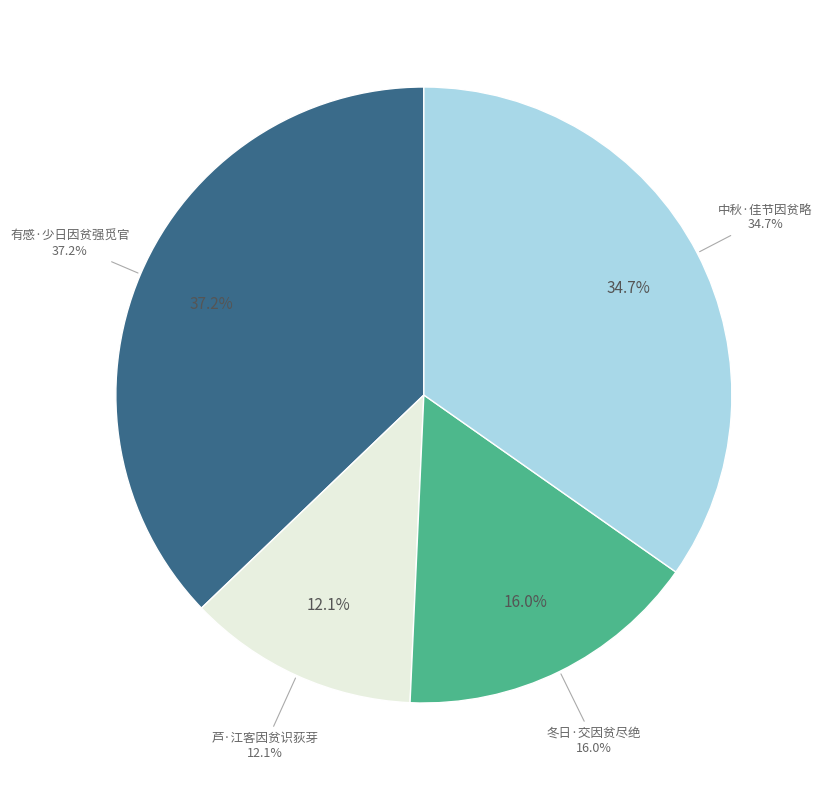

Which category has the biggest portion of the pie?

有感·少日因贫强觅官